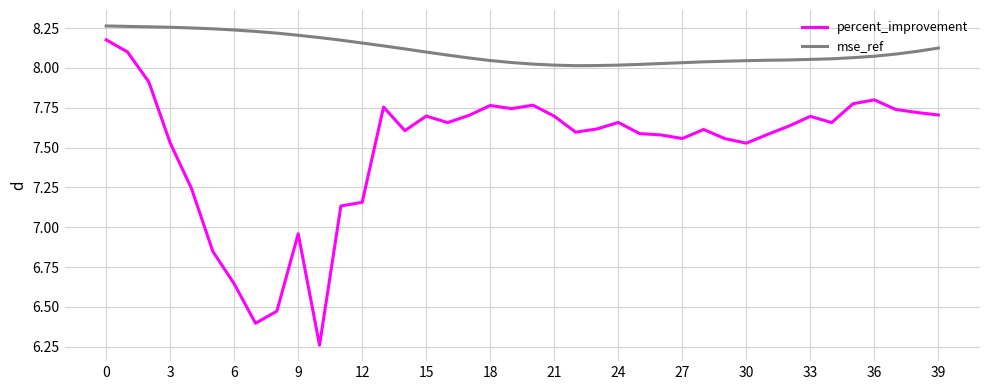

Rank the series by their average value, from lowest to highest.

percent_improvement, mse_ref